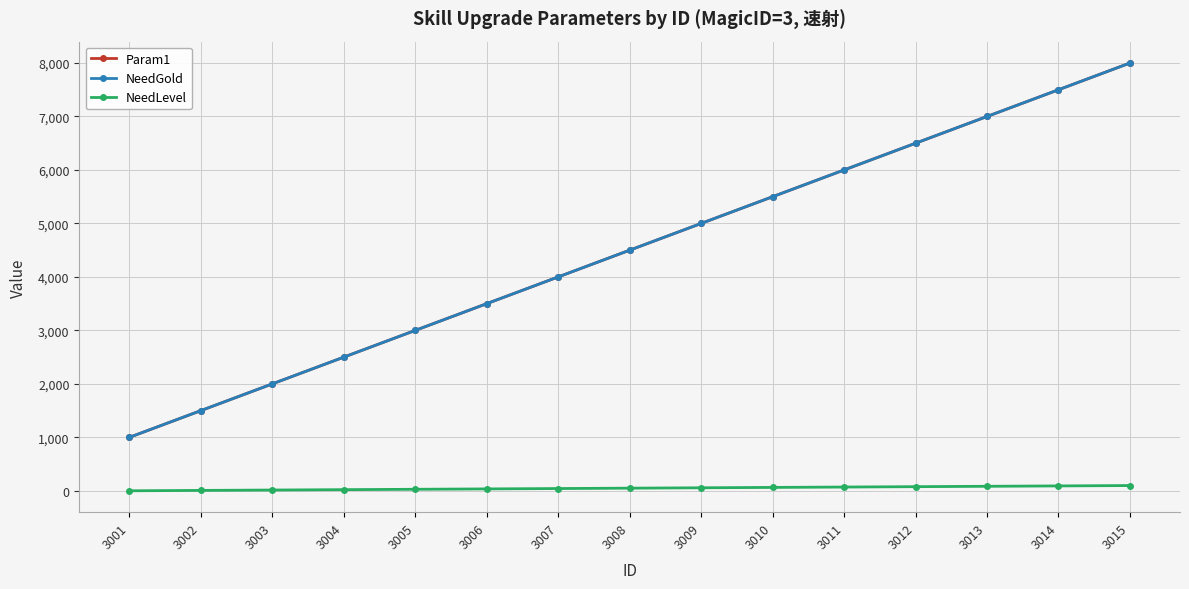

Is this an area chart (filled region under the line)?

No